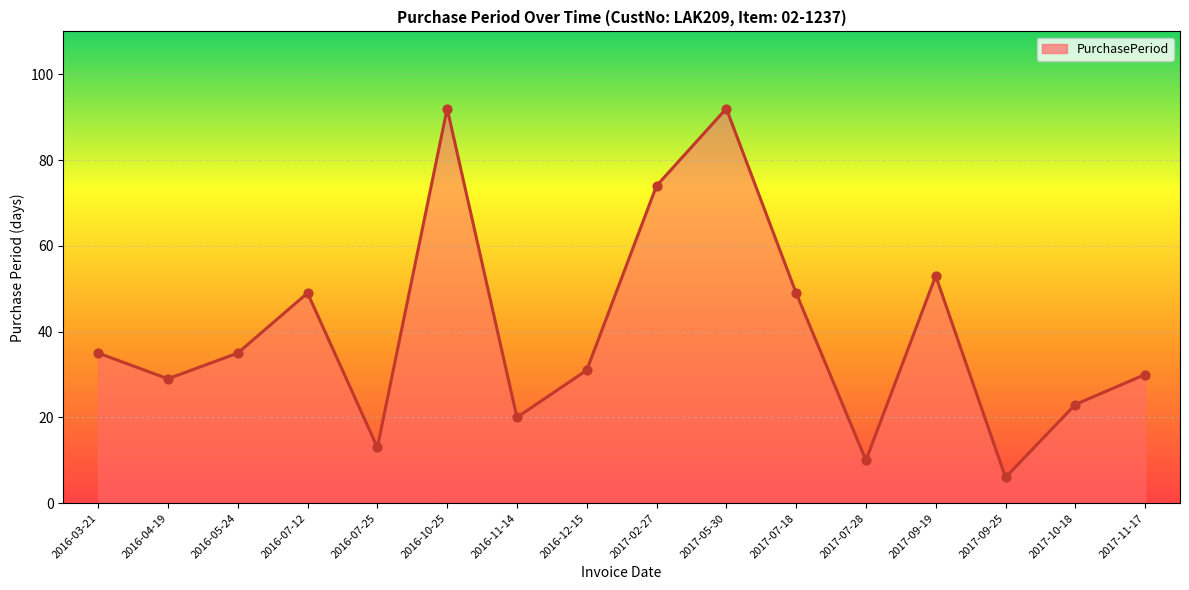

Which has a higher value, 2016-04-19 or 2016-10-25?

2016-10-25